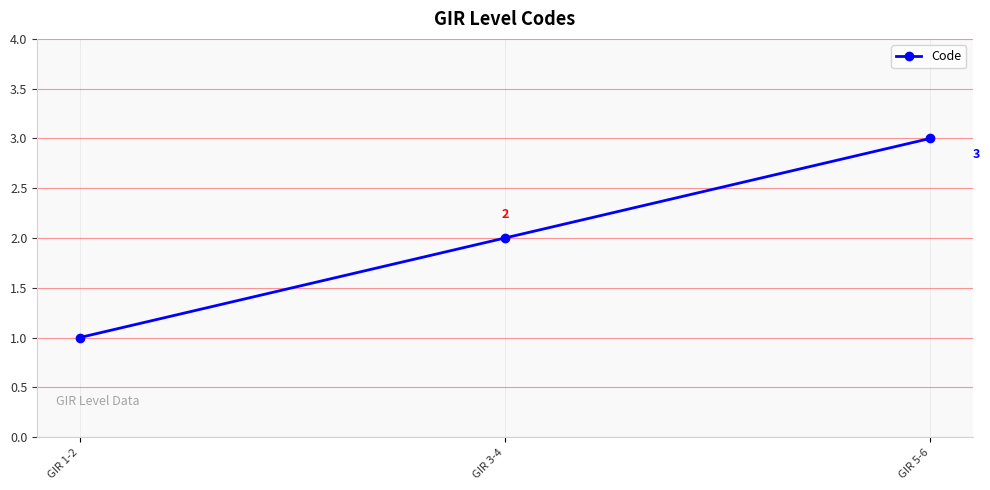

How many distinct data groups are displayed?

1